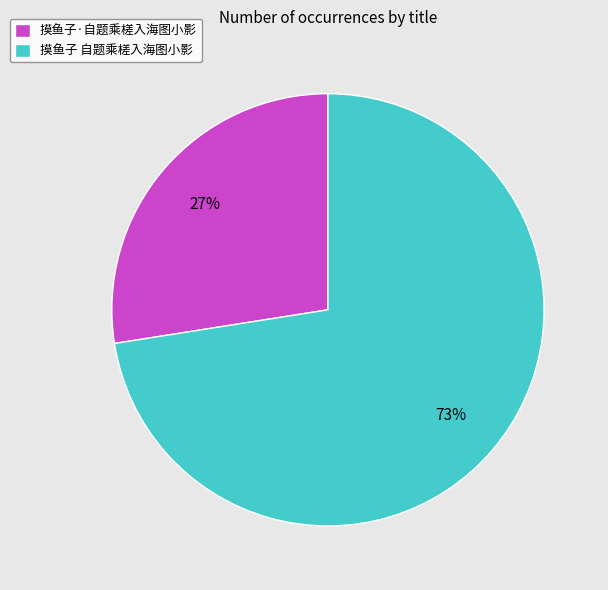

Approximately how many times larger is the value at 摸鱼子·自题乘槎入海图小影 compared to 摸鱼子 自题乘槎入海图小影?

0.4